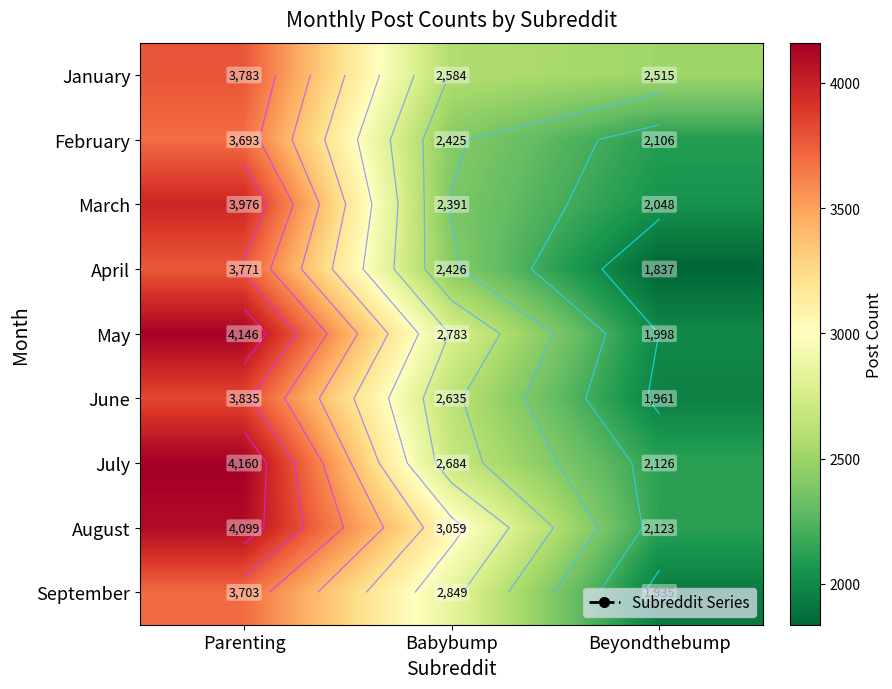

What is the maximum value for February?

3693